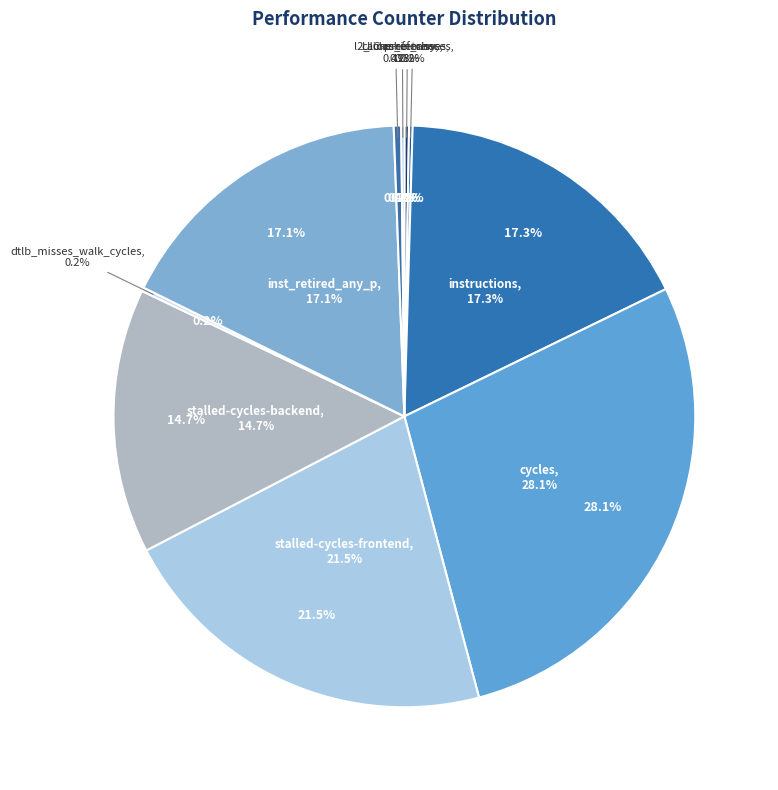

How much of the chart is everything except inst_retired_any_p?

82.9%